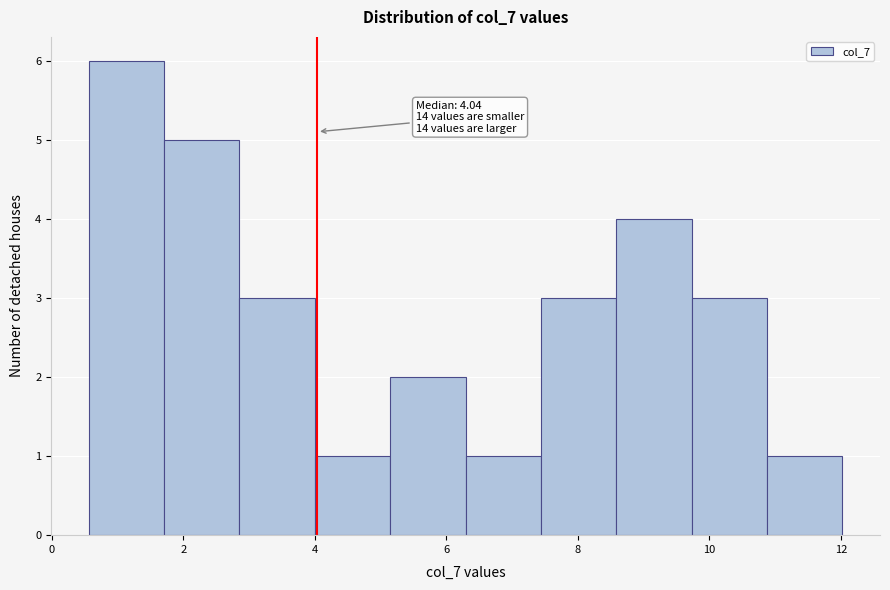

Which range on the x-axis has the tallest bar?

0.6 to 1.8